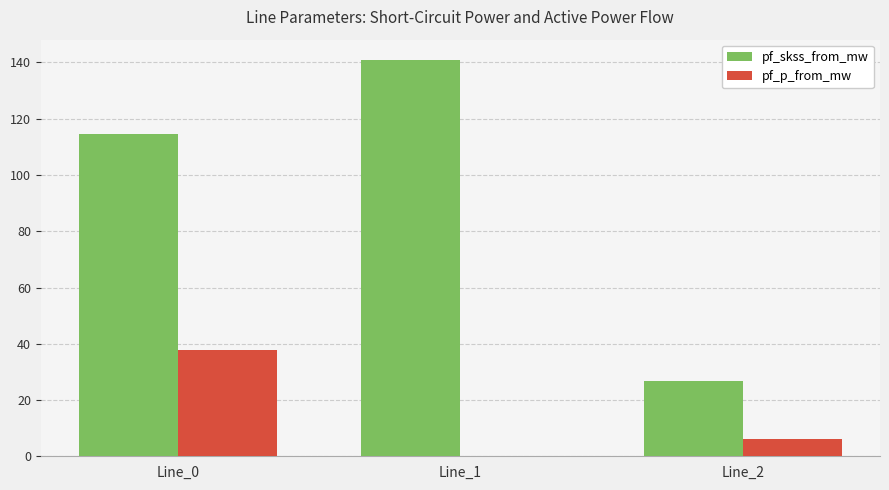

What value does the pf_skss_from_mw series have at Line_1?

141.1